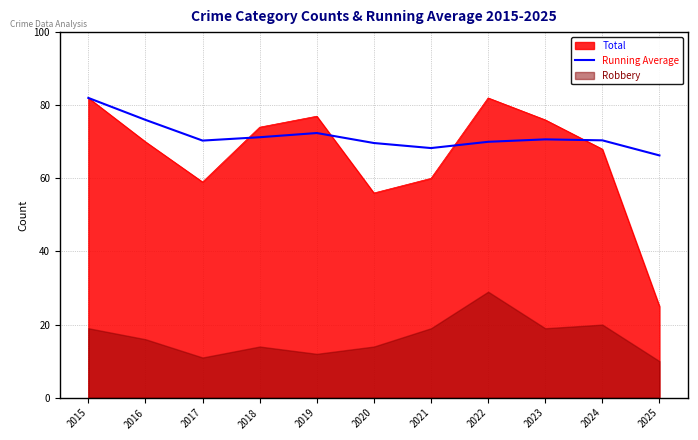

The chart shows a value of 66.3 at 2025. True or false?

True